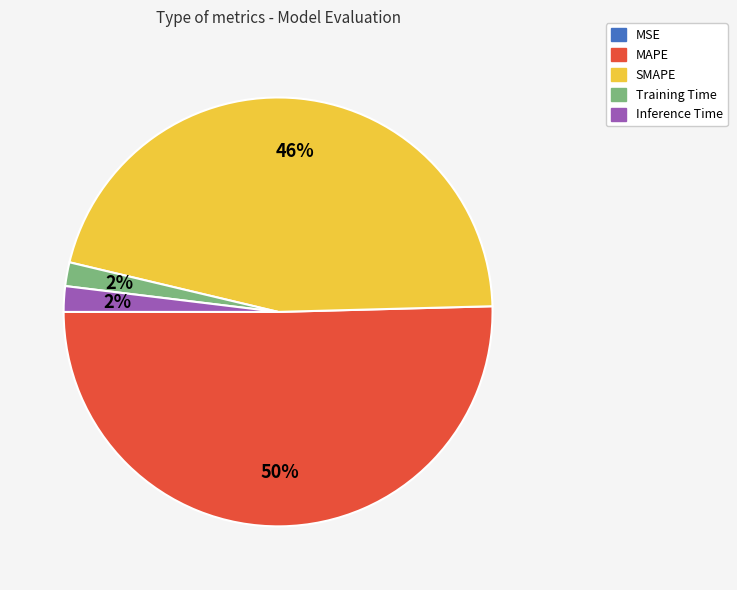

To the nearest percent, what portion does Inference Time represent?

2%